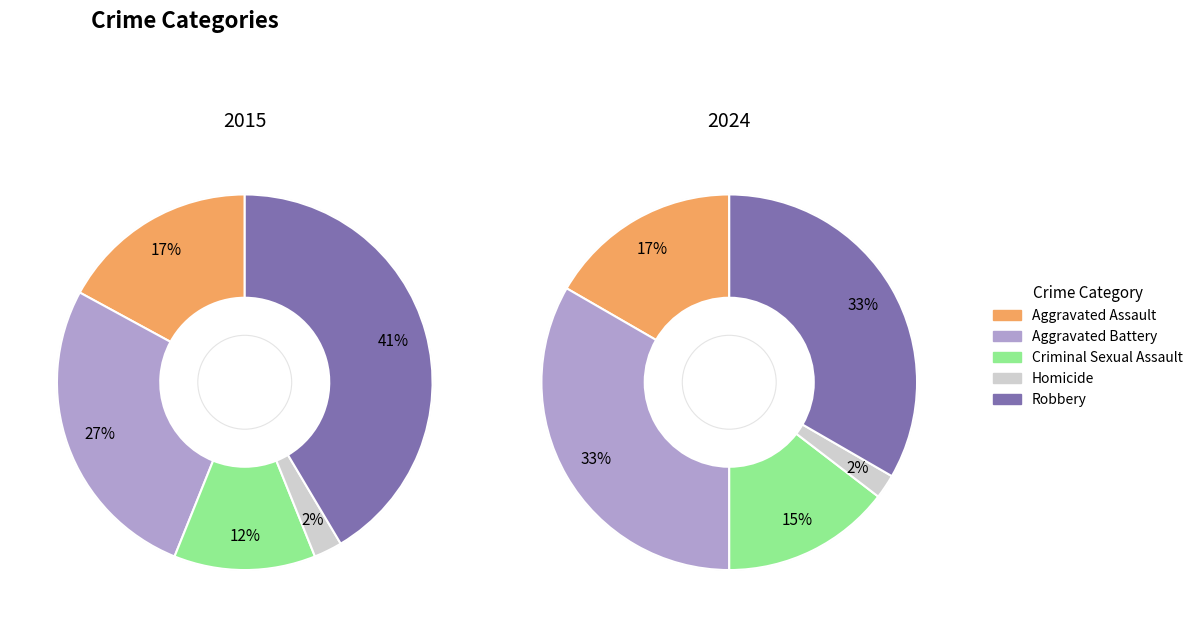

Between values_2015 and values_2024, which series saw the biggest shift?

values_2024